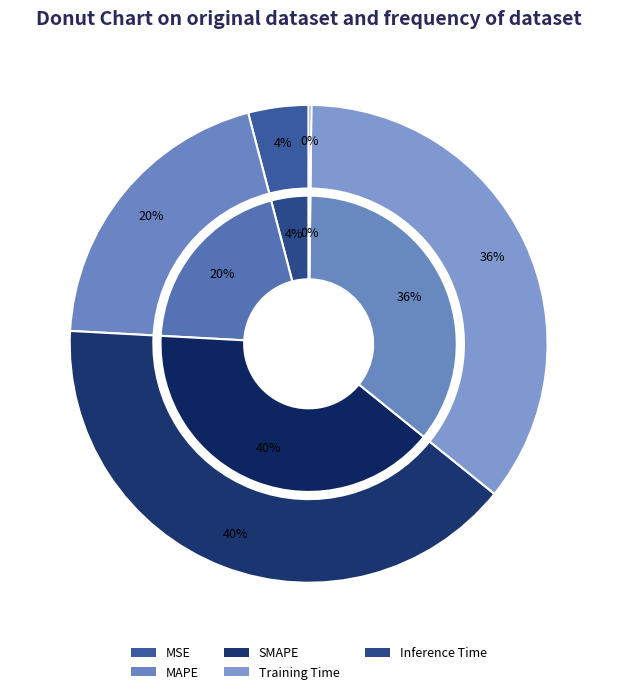

To the nearest percent, what is the average slice percentage?

20%